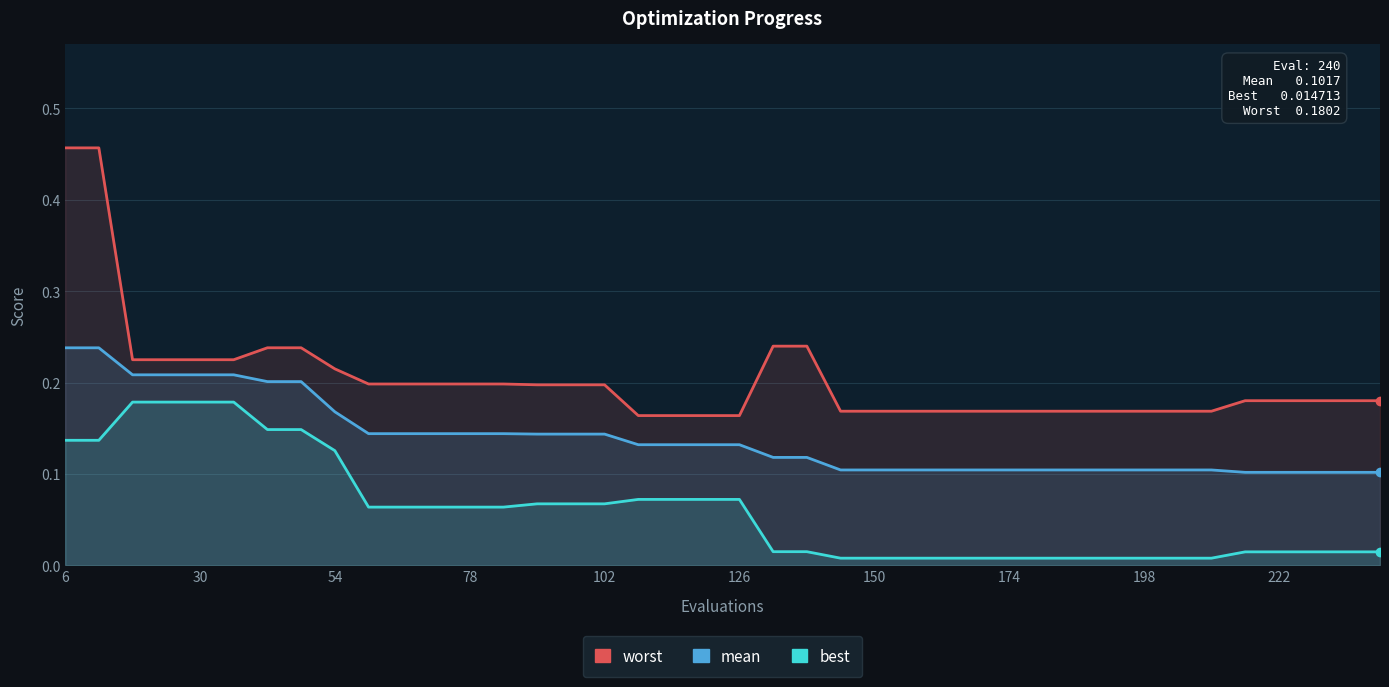

Which series has the widest spread of values?

worst